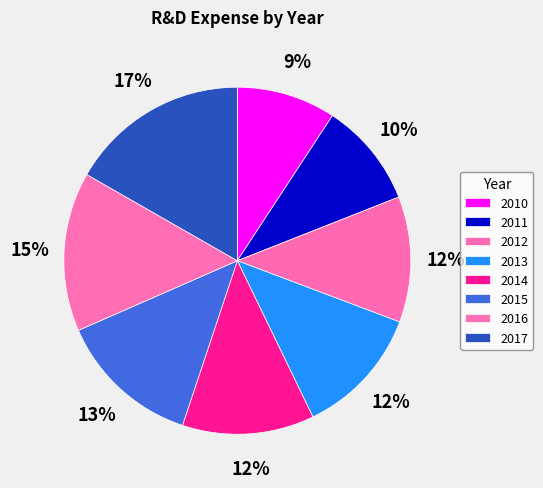

Count the number of slices in the pie.

8